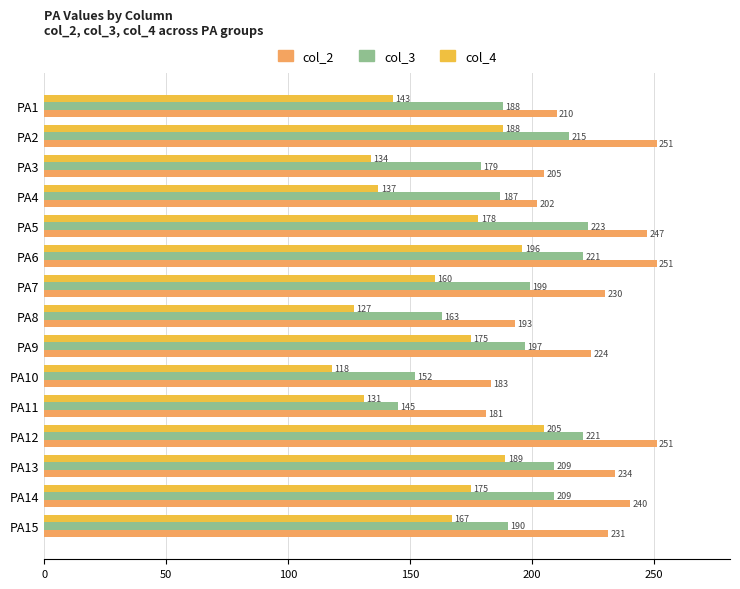

At which label is col_3 closest to 184?

PA4